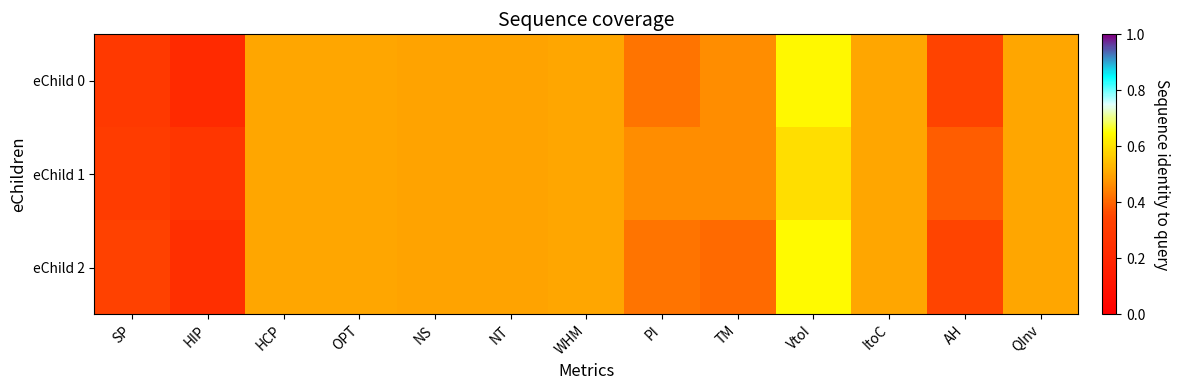

Reading left to right, list all the values displayed in this chart.

eChild 0: SP=0.3	HIP=0.2	HCP=0.5	OPT=0.5	NS=0.5	NT=0.5	WHM=0.5	PI=0.4	TM=0.5	VtoI=0.6	ItoC=0.5	AH=0.3	QInv=0.5
eChild 1: SP=0.3	HIP=0.3	HCP=0.5	OPT=0.5	NS=0.5	NT=0.5	WHM=0.5	PI=0.5	TM=0.5	VtoI=0.6	ItoC=0.5	AH=0.4	QInv=0.5
eChild 2: SP=0.3	HIP=0.2	HCP=0.5	OPT=0.5	NS=0.5	NT=0.5	WHM=0.5	PI=0.4	TM=0.4	VtoI=0.6	ItoC=0.5	AH=0.3	QInv=0.5